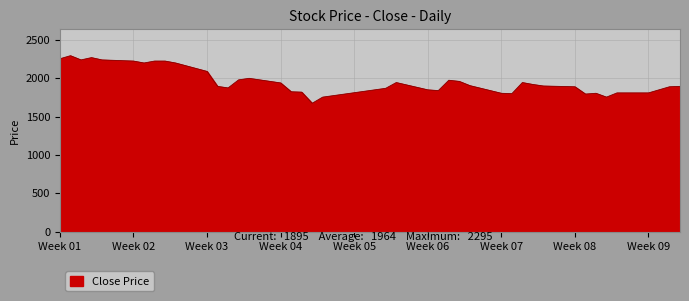

What is the difference between the maximum and minimum values?

620